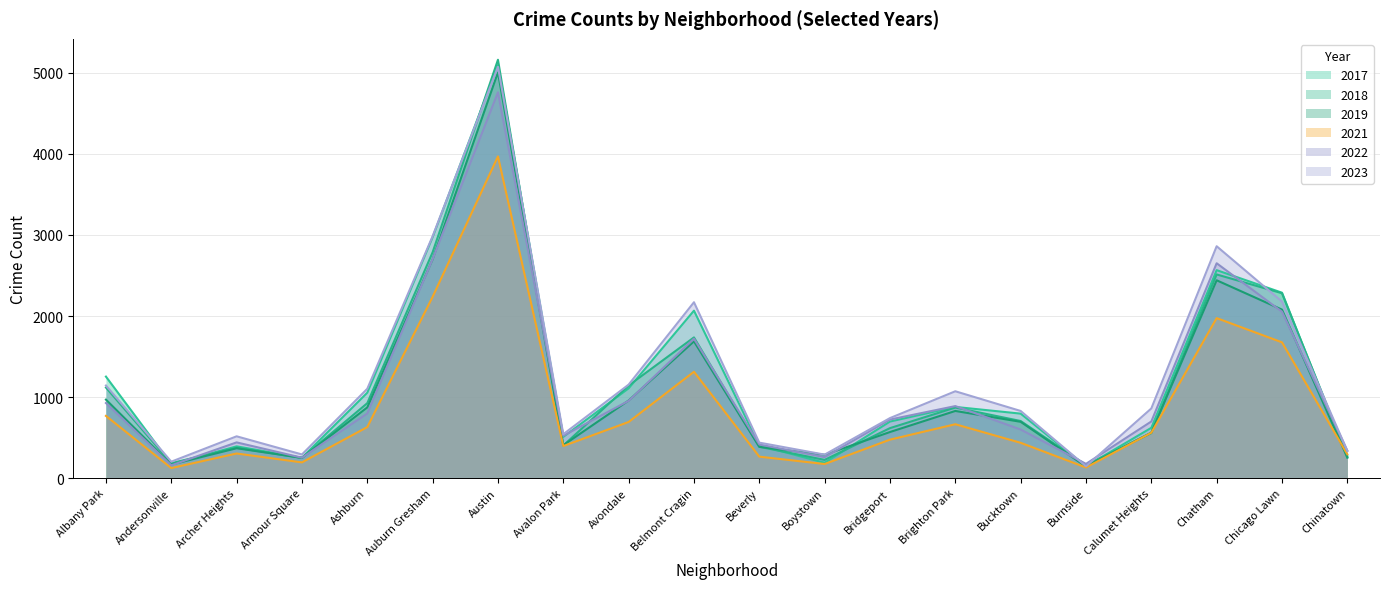

Which series has the widest spread of values?

2018